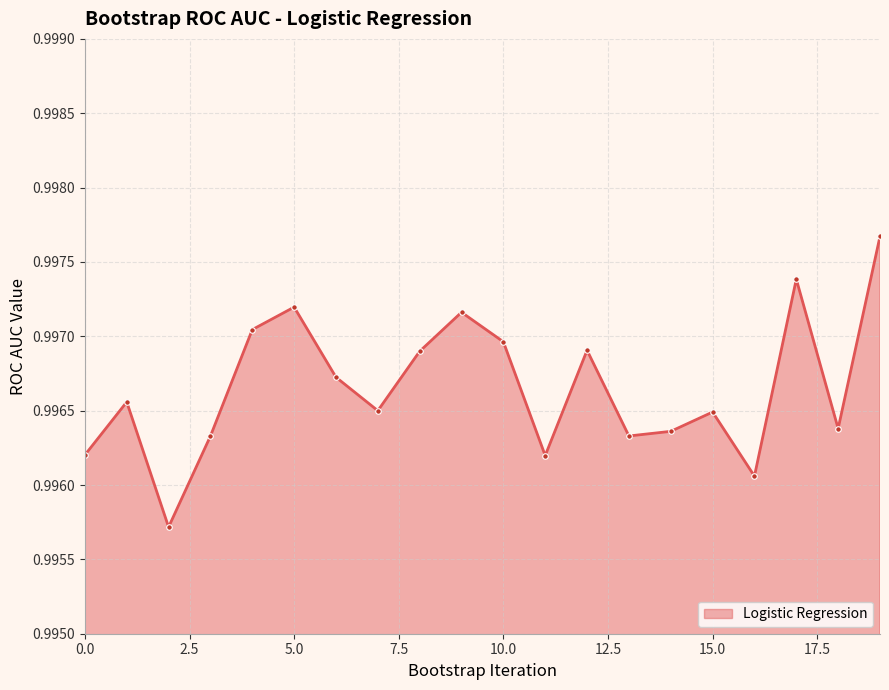

What is the sum of the values at 15 and 17?

2.0